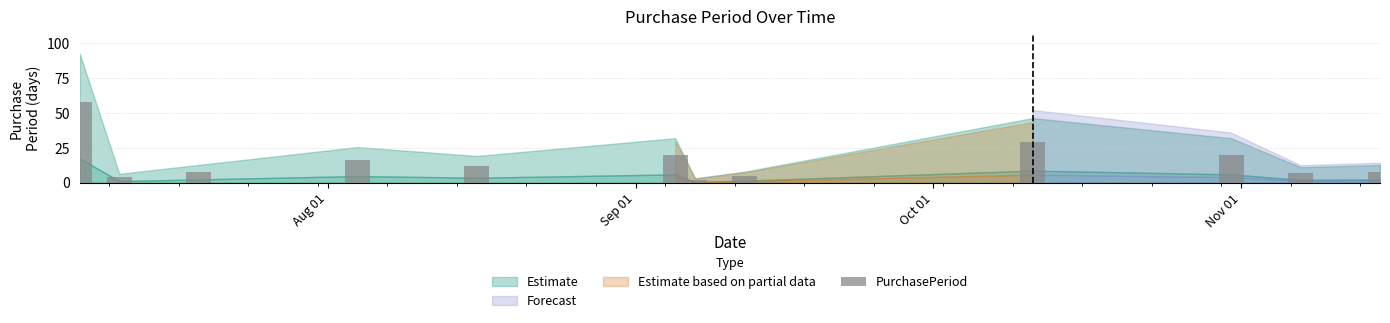

What is the difference between the maximum and minimum values?

56